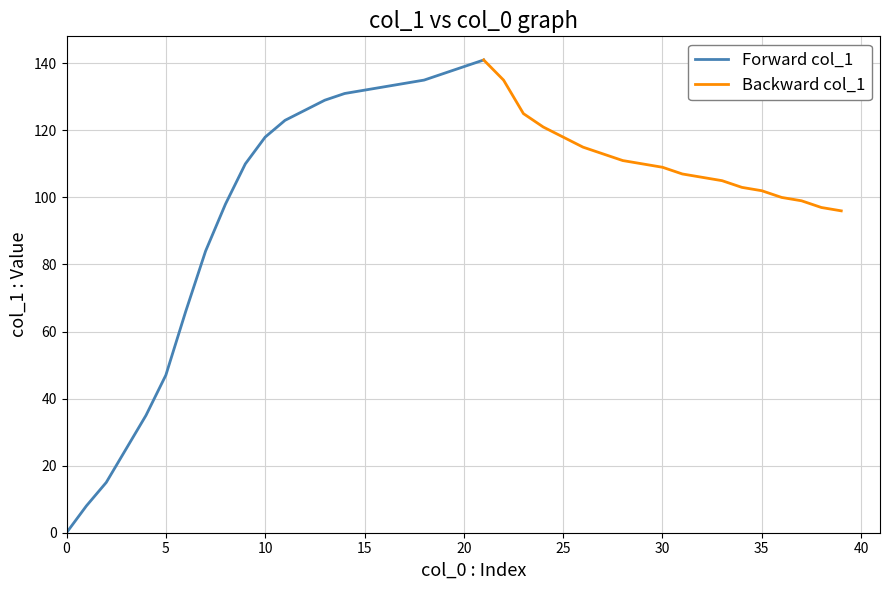

Between 13 and 30, which is larger?

13